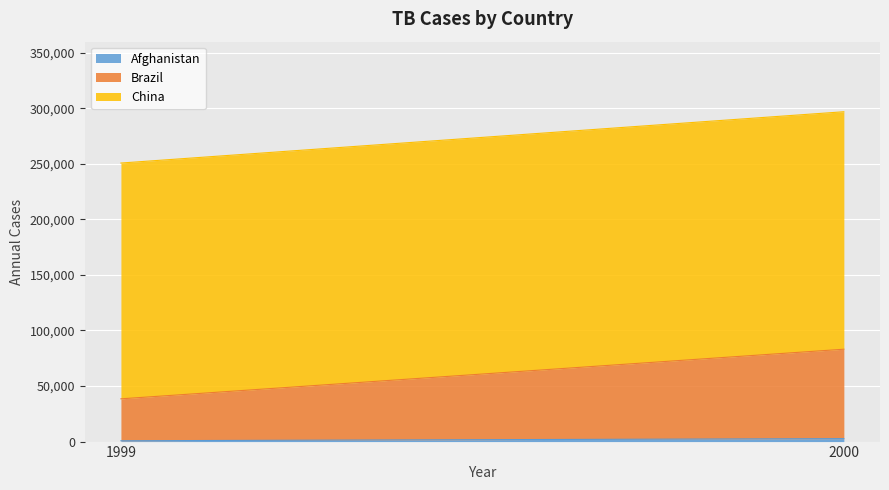

Reading left to right, list all the values displayed in this chart.

Afghanistan: 745	2666
Brazil: 37737	80488
China: 212258	213766